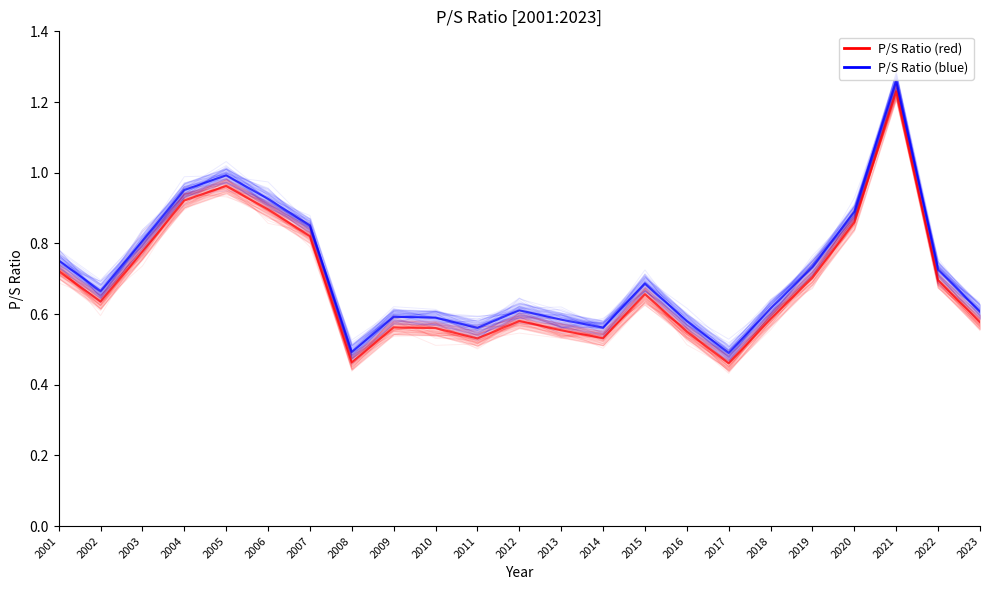

Which series has the largest total across all categories?

P/S Ratio (blue)